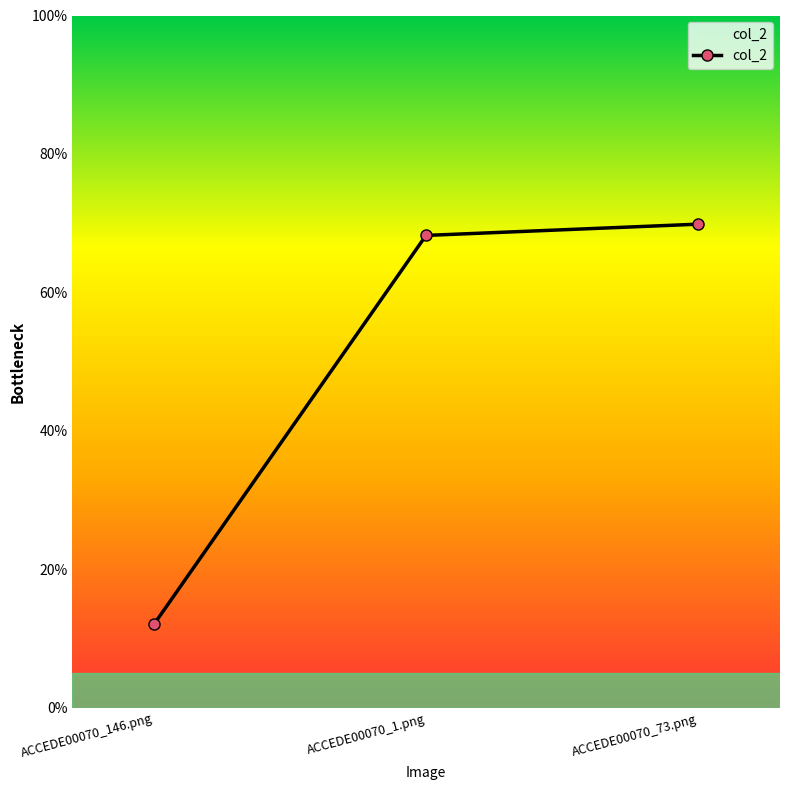

What is the maximum value shown in the chart?

0.7